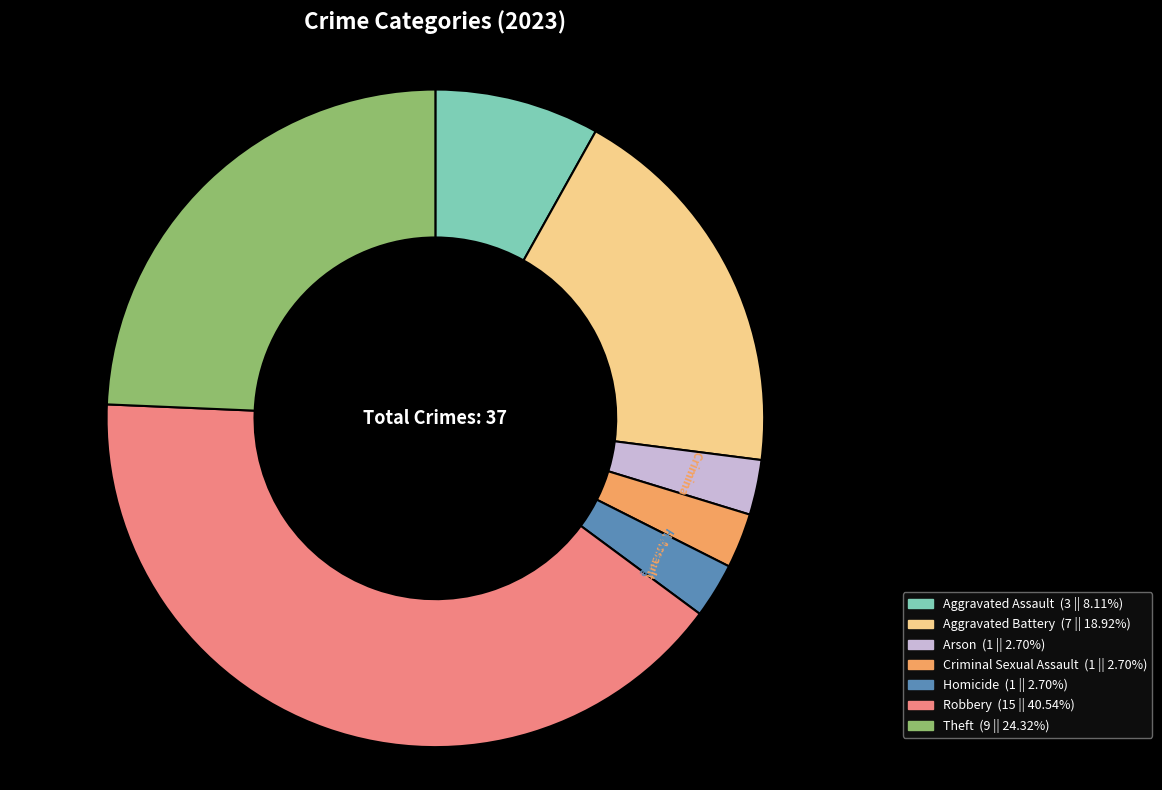

Combined, do Arson and Criminal Sexual Assault account for over 50%?

No